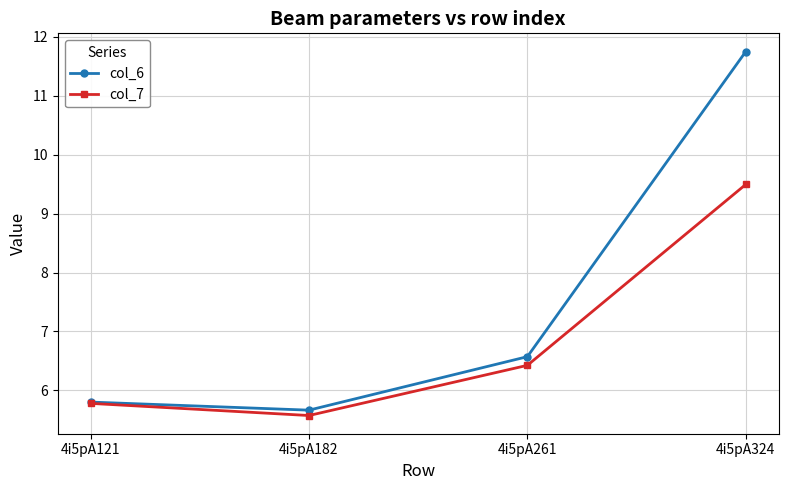

How many values in the col_7 series are below 6?

2